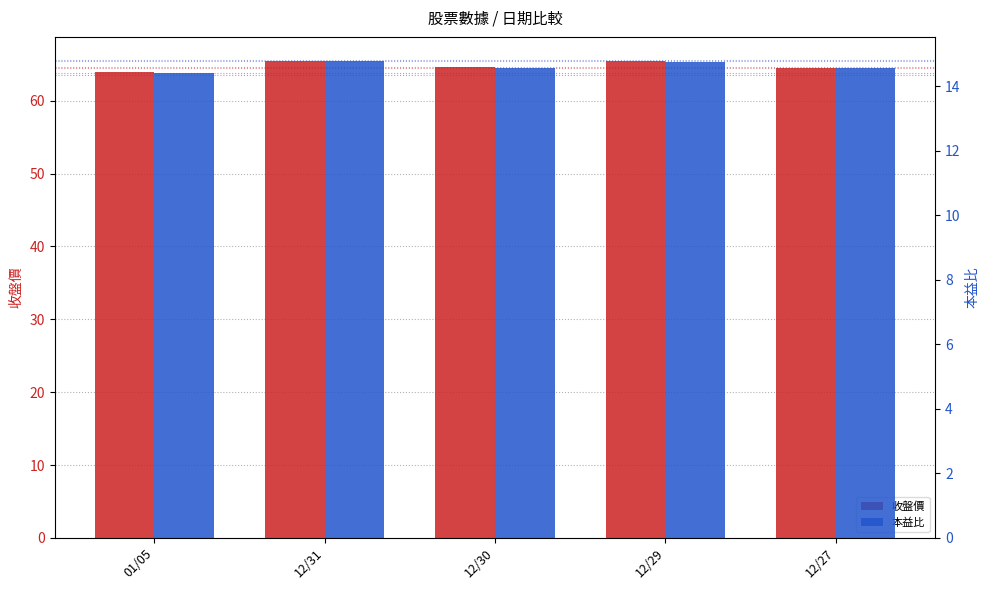

What are all the series names shown in the legend?

收盤價, 本益比